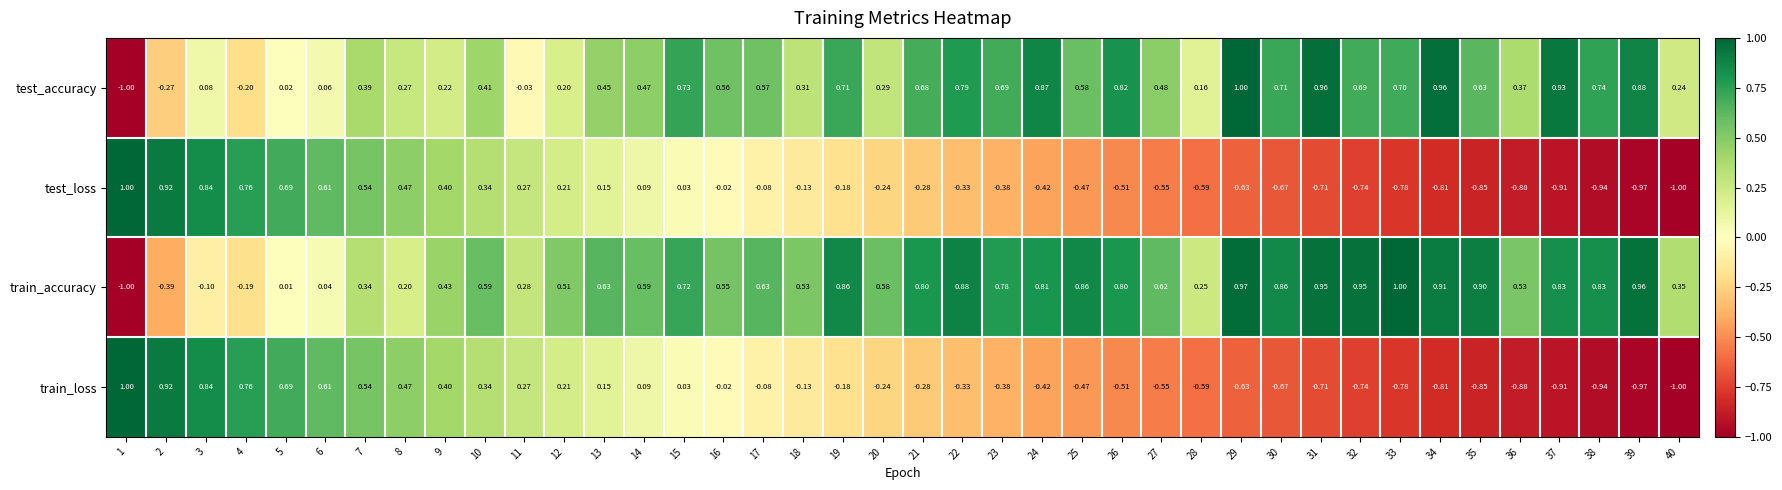

Which series has the largest total across all categories?

train_accuracy